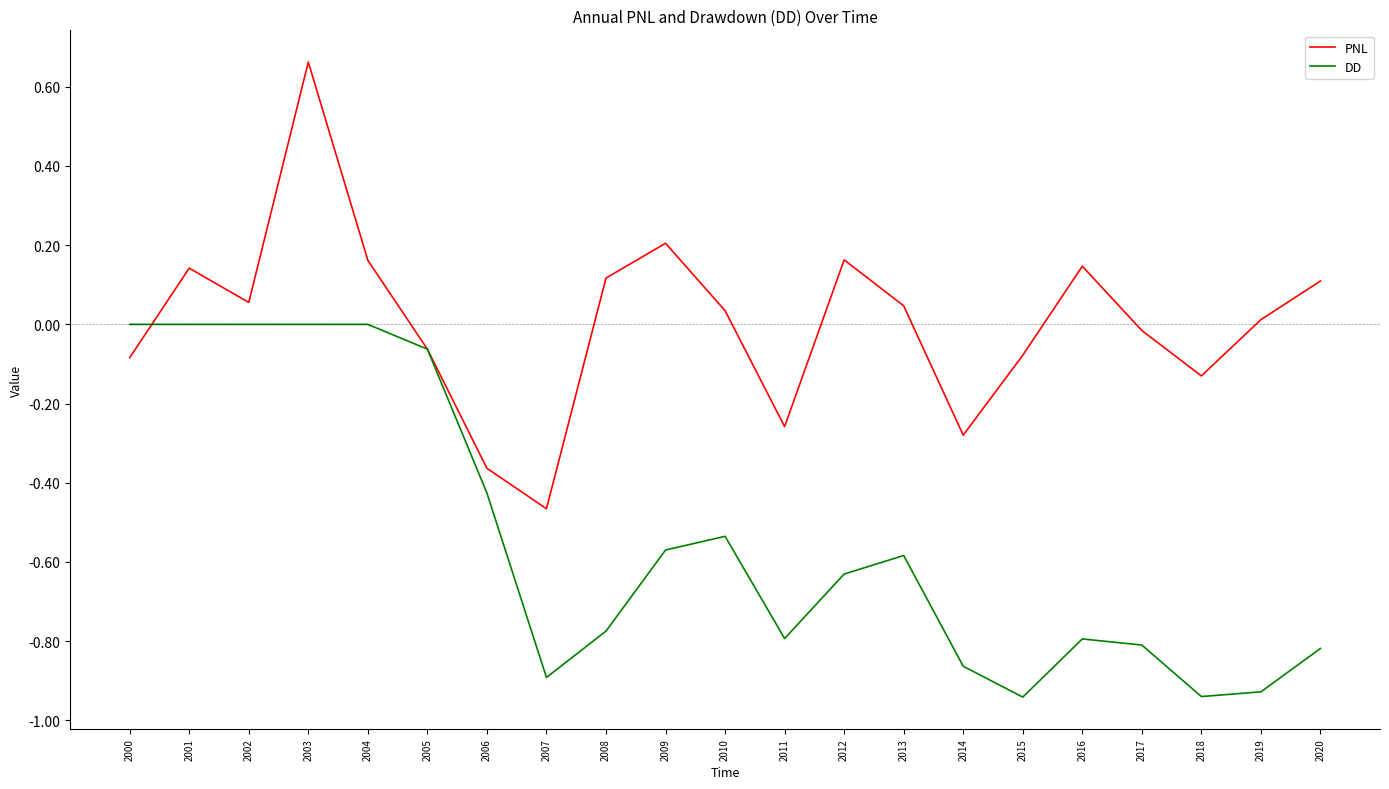

Rank the series at 2011 from highest to lowest value.

PNL, DD